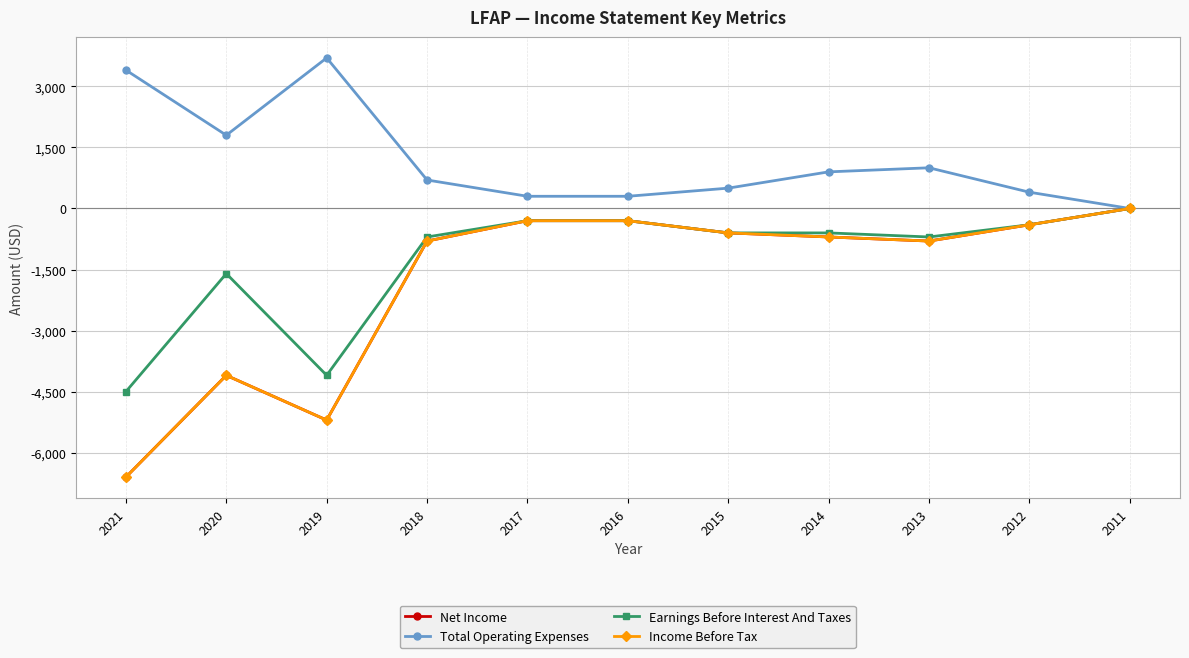

At 2020, list the series in order from smallest to largest.

Net Income, Income Before Tax, Earnings Before Interest And Taxes, Total Operating Expenses